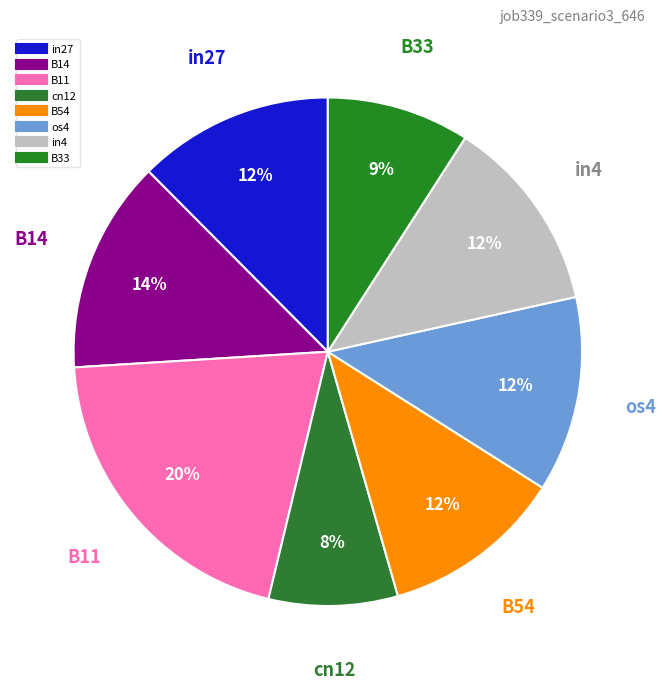

Which category has the biggest portion of the pie?

B11